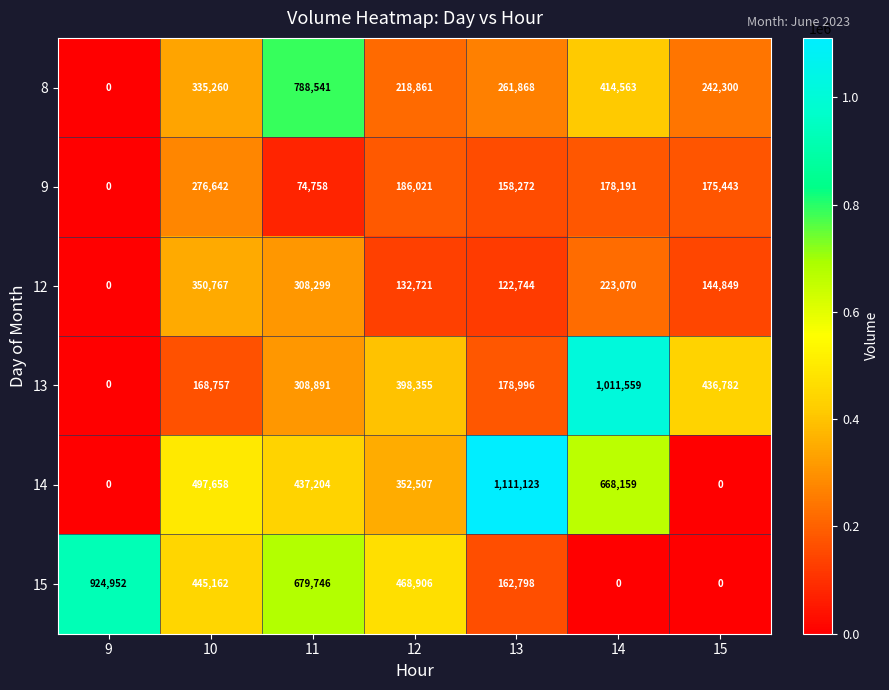

What is the difference between the highest and lowest values at 9?

924952